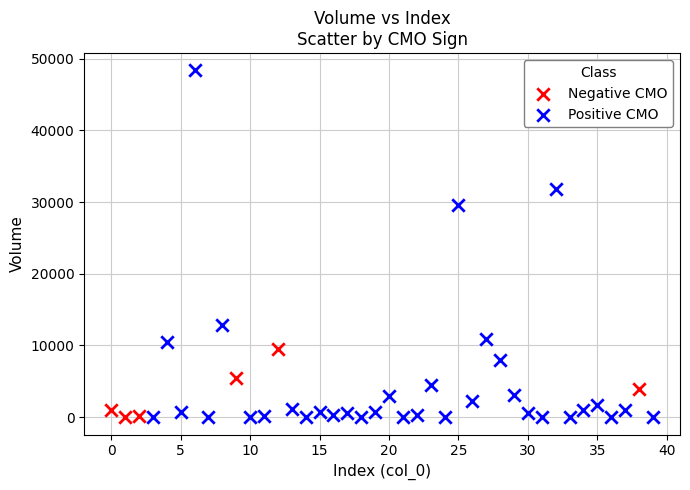

Which series contains the highest Y value?

Positive CMO